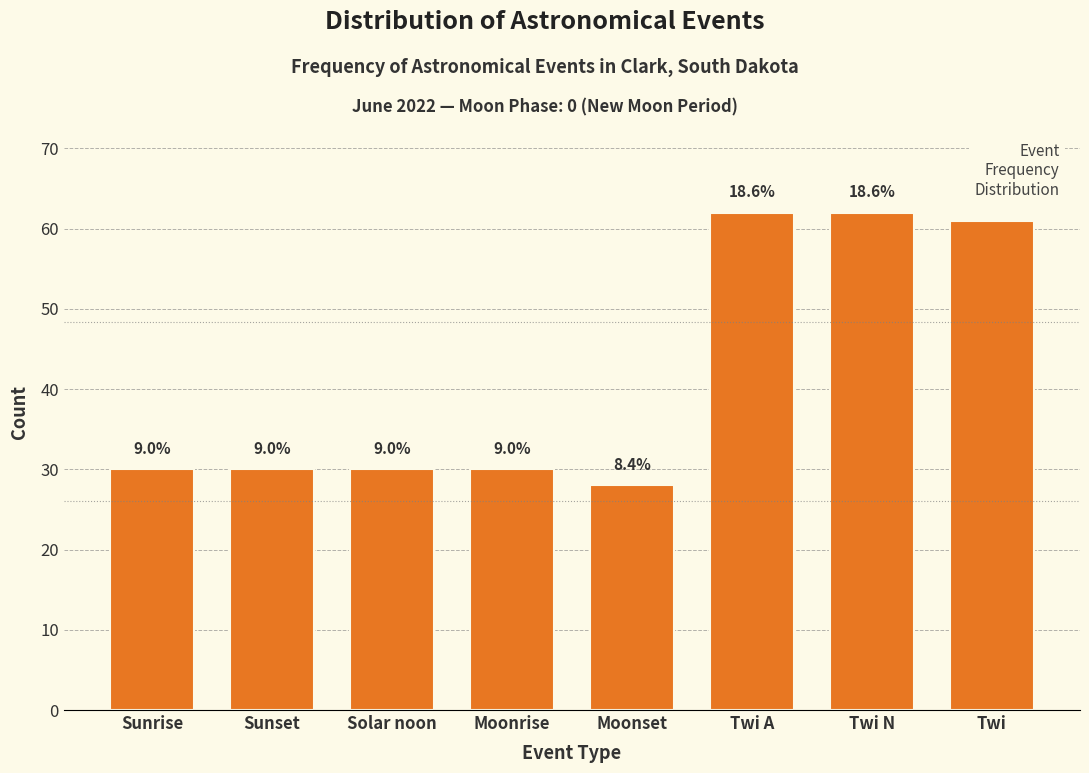

Does the chart contain any negative values?

No